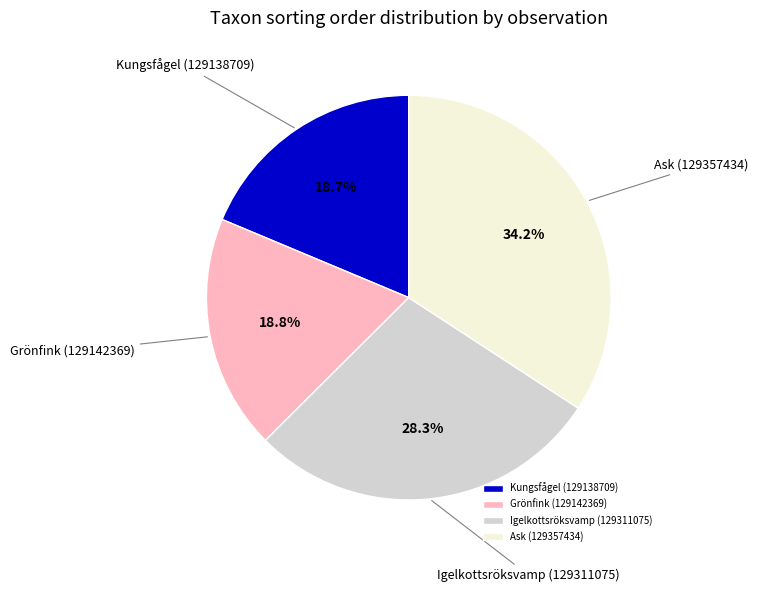

Is it true that Kungsfågel (129138709) is 13% of the pie?

False